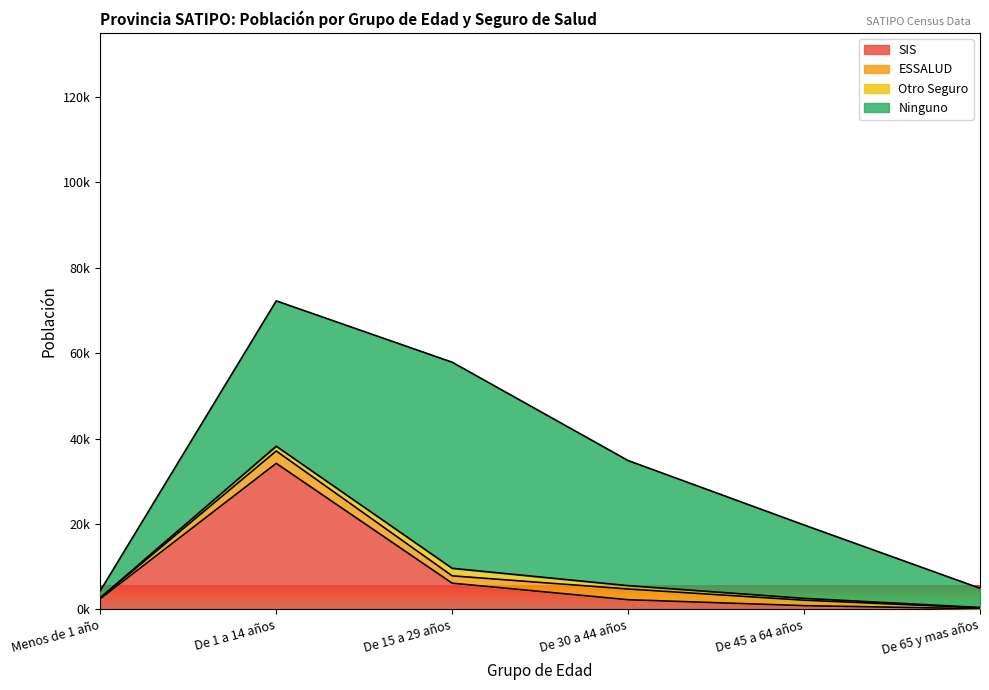

True or false: Ninguno and ESSALUD cross at least once.

False